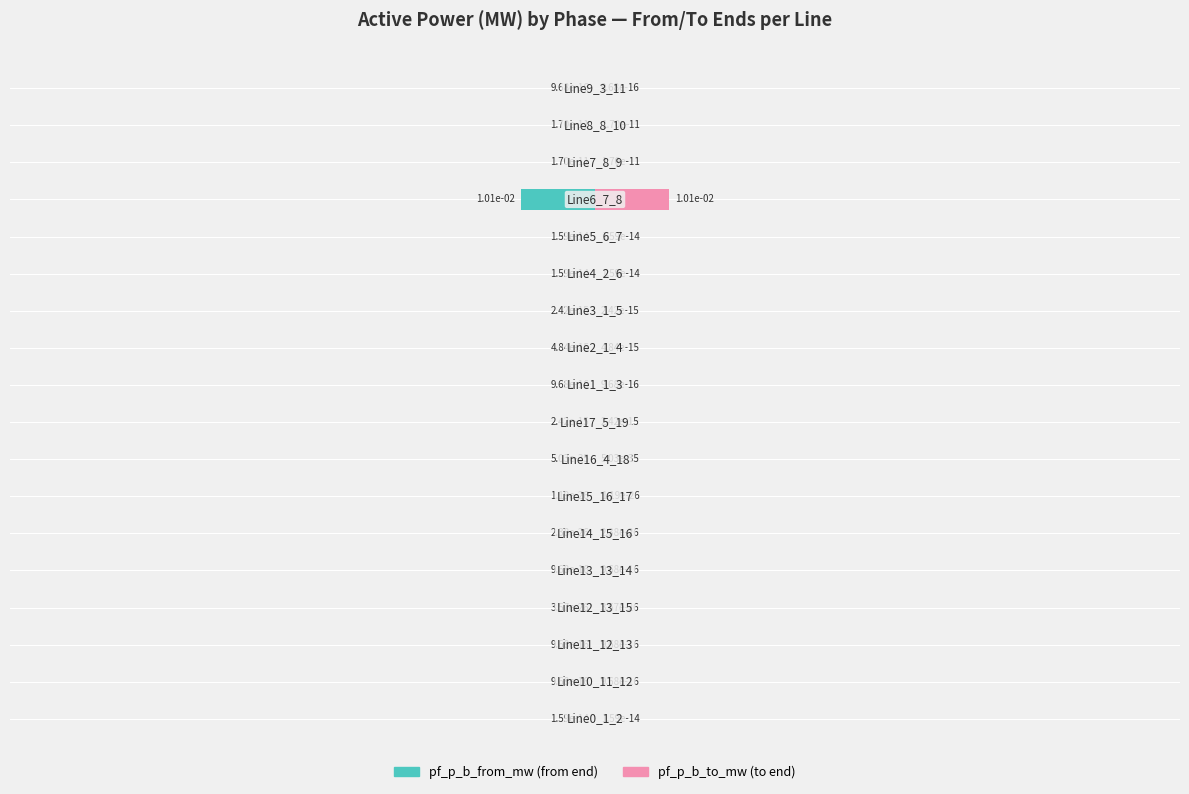

List the series in order of their overall mean, lowest first.

pf_p_b_from_mw, pf_p_b_to_mw